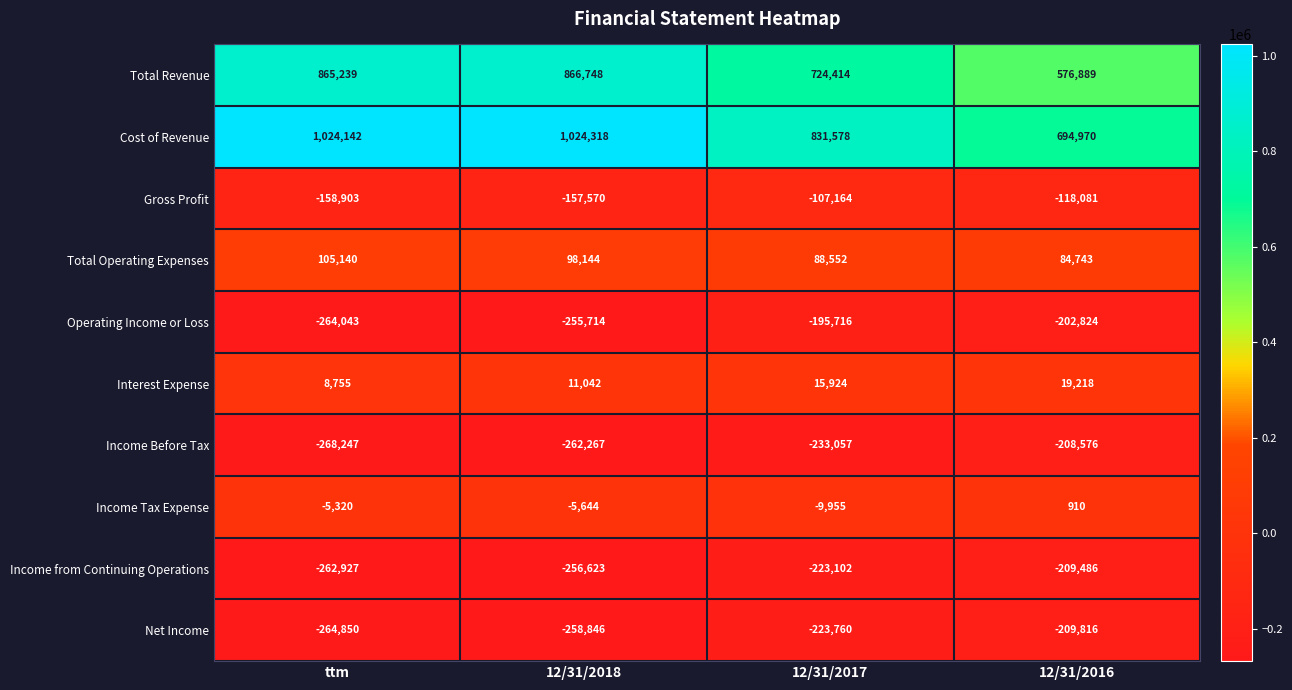

True or false: Operating Income or Loss has a value of -424898 at 12/31/2018.

False